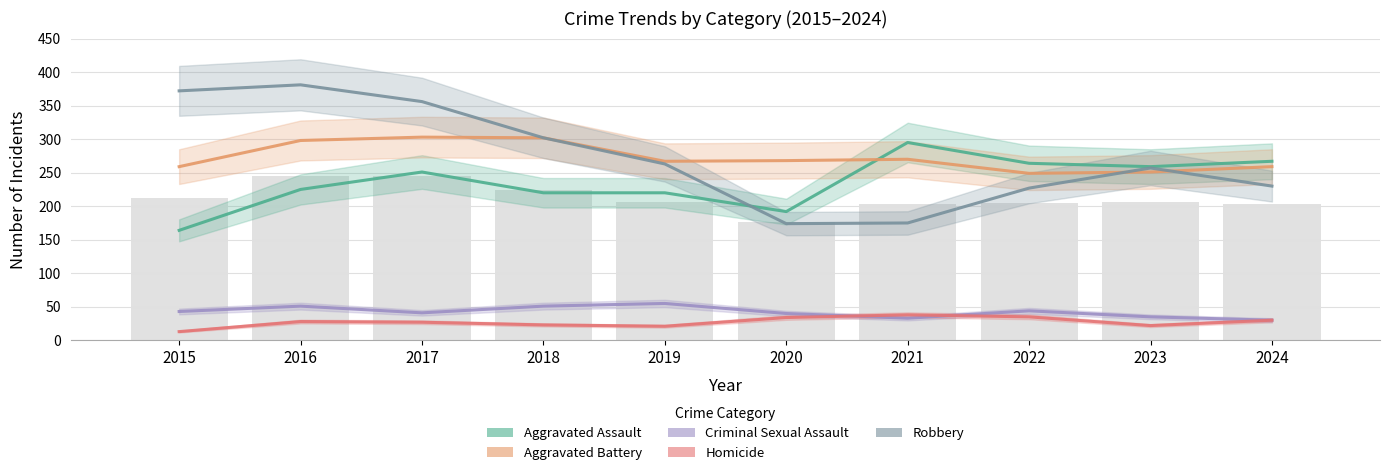

Count the number of data series in this chart.

5